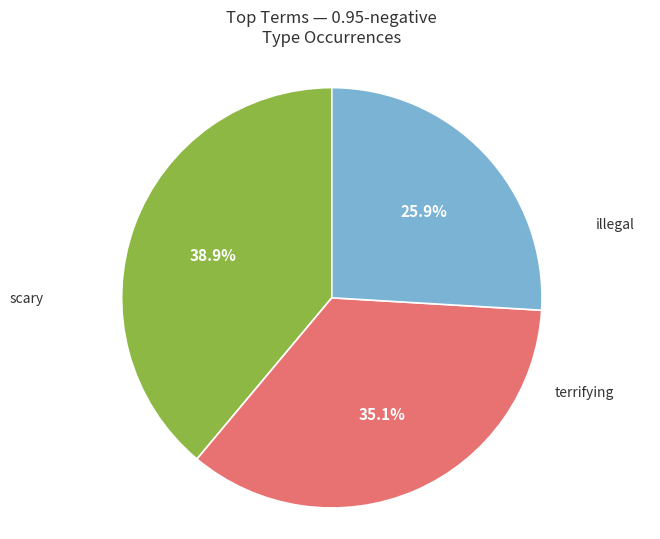

Does any single category account for the majority?

No